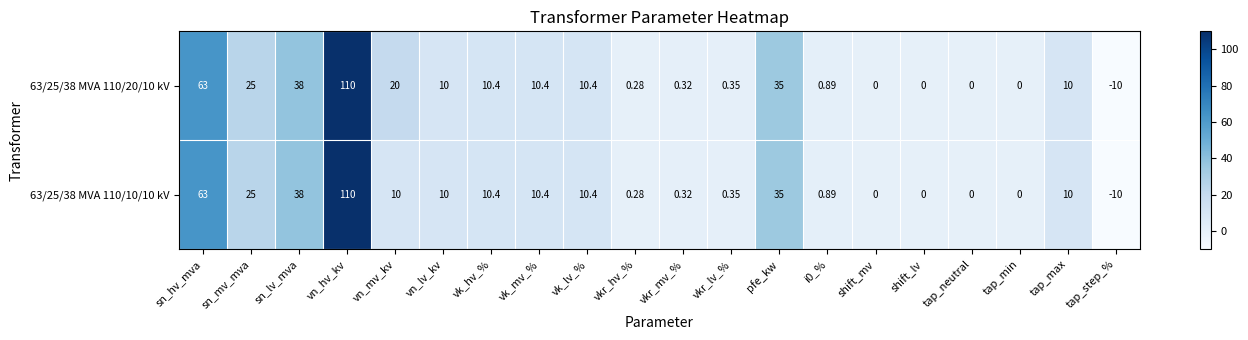

At which label does 63/25/38 MVA 110/20/10 kV first exceed 10?

sn_hv_mva